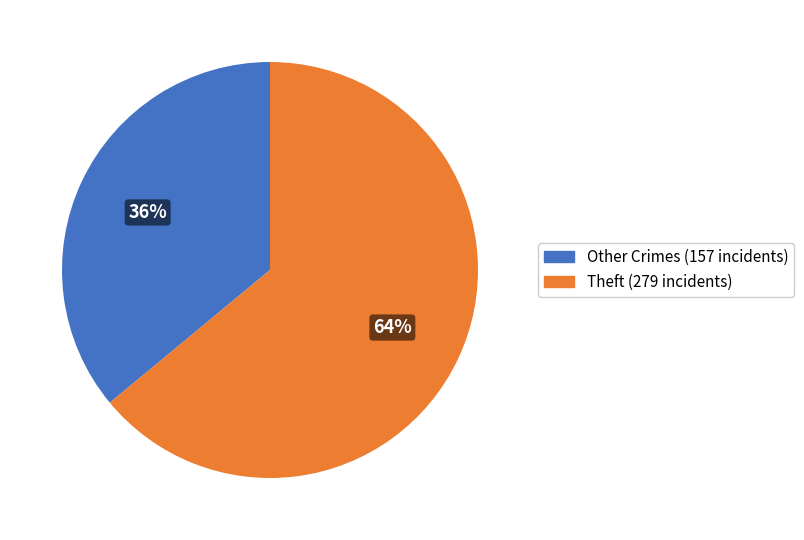

Is there any slice that represents more than half of the pie?

Yes